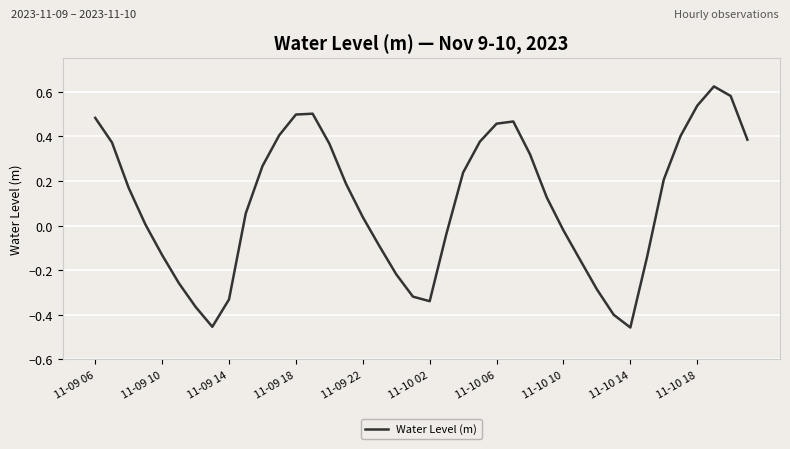

Does the chart have visible grid lines?

Yes